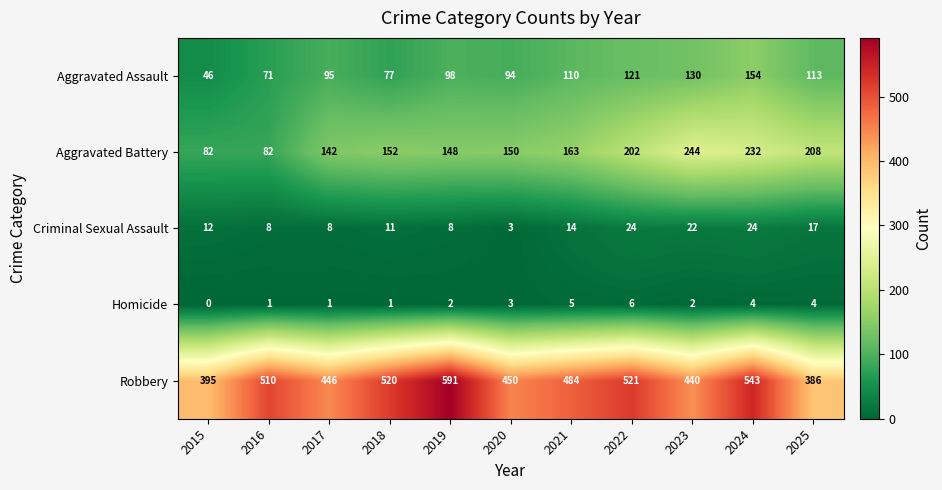

Which series has the largest total across all categories?

Robbery